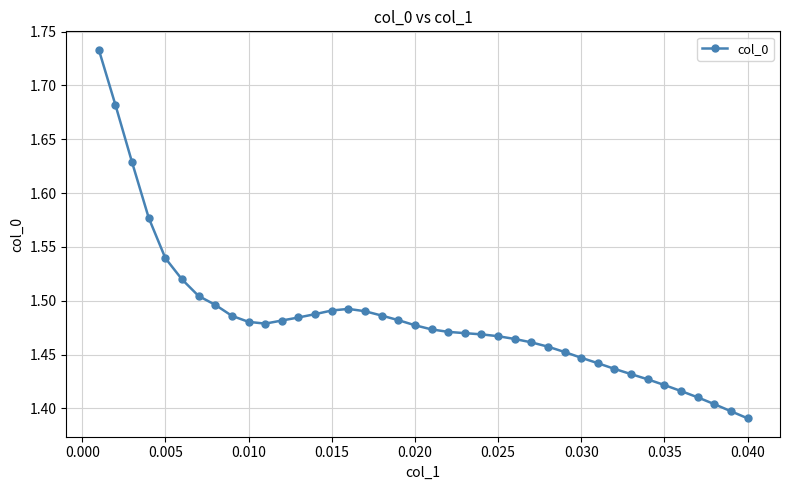

True or false: the data has more than 0 interior local peaks.

True